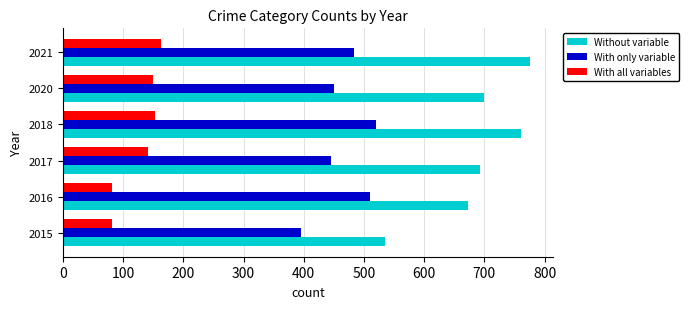

Which series has the largest total across all categories?

Without variable